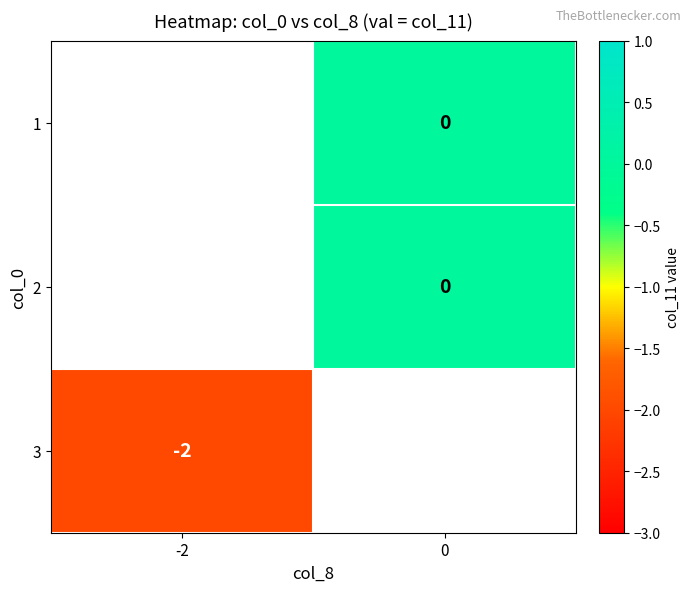

Is the value of 3 at -2 greater than the value of 2 at 0?

No